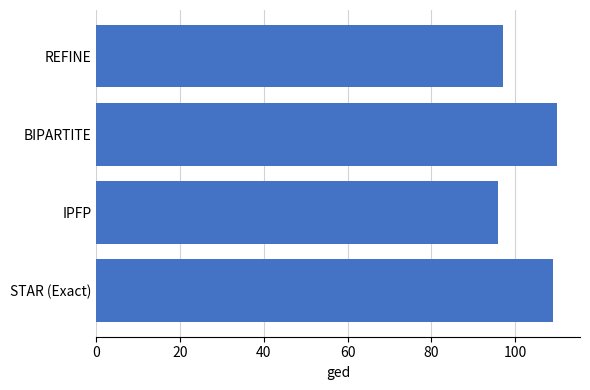

Which category has the lowest value across all series?

IPFP